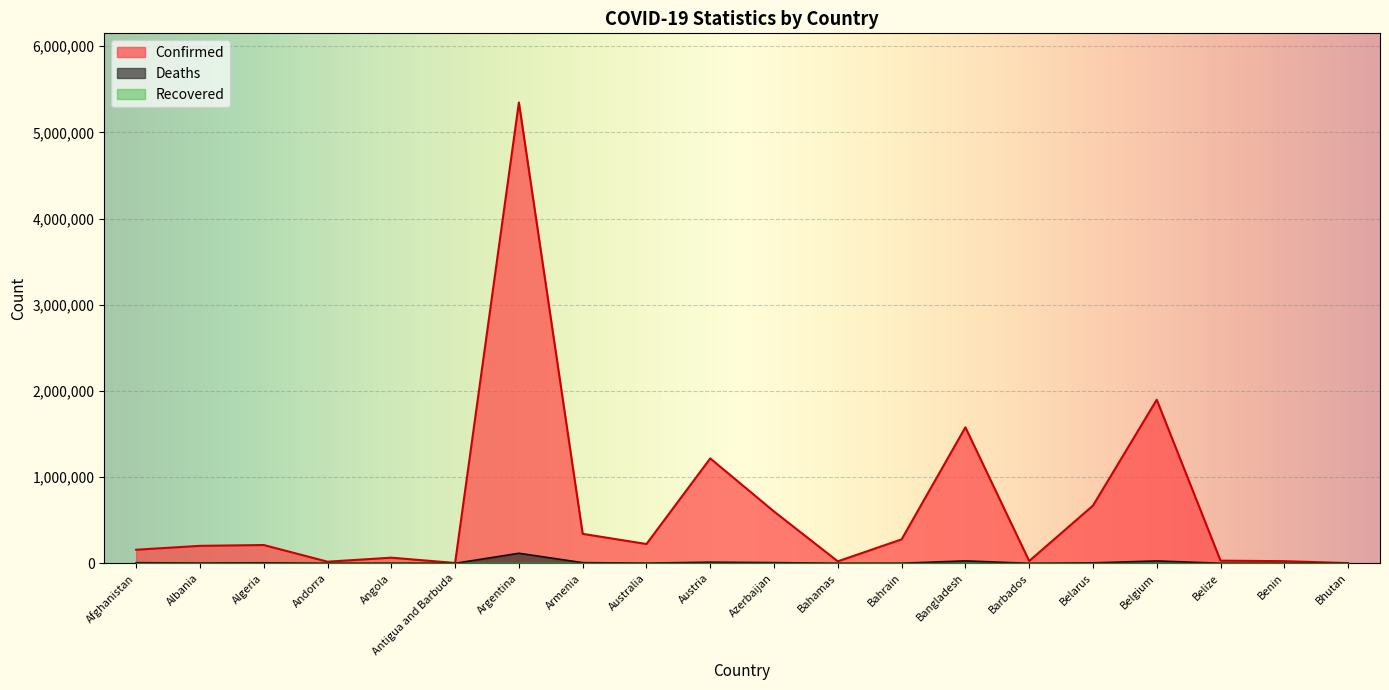

At how many categories does at least one series exceed 2497775?

1